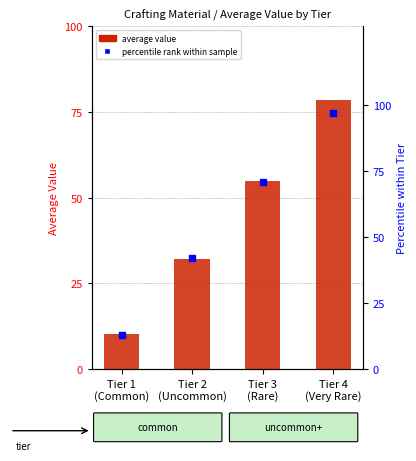

Which series has the largest total across all categories?

percentile rank within sample